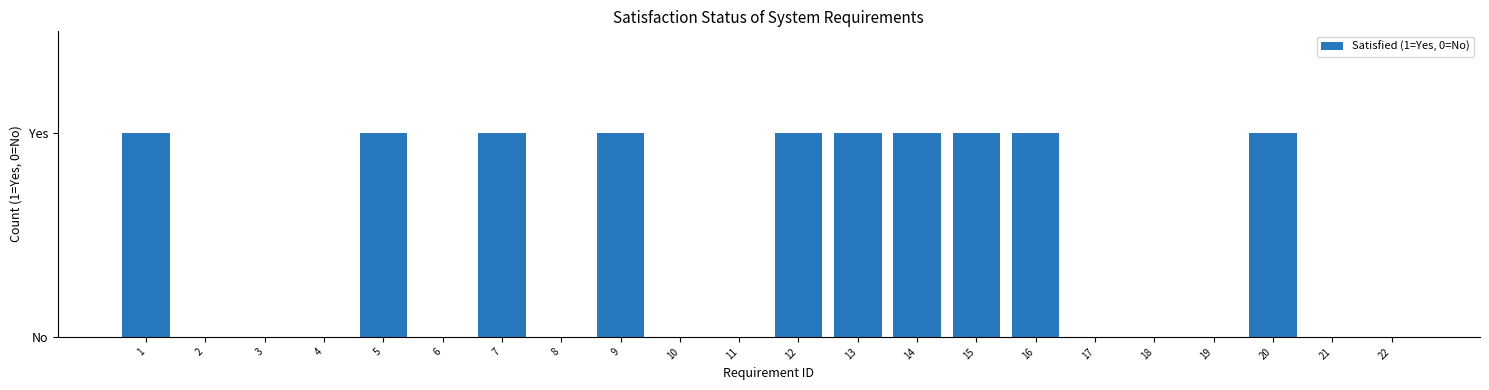

Are the bars horizontal?

No